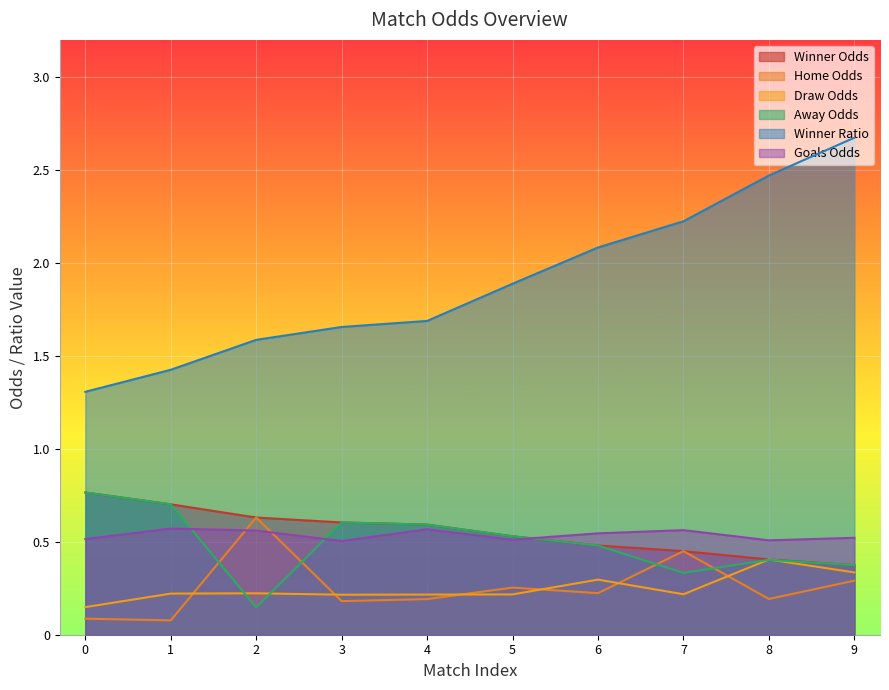

Which series has the widest spread of values?

Winner Ratio